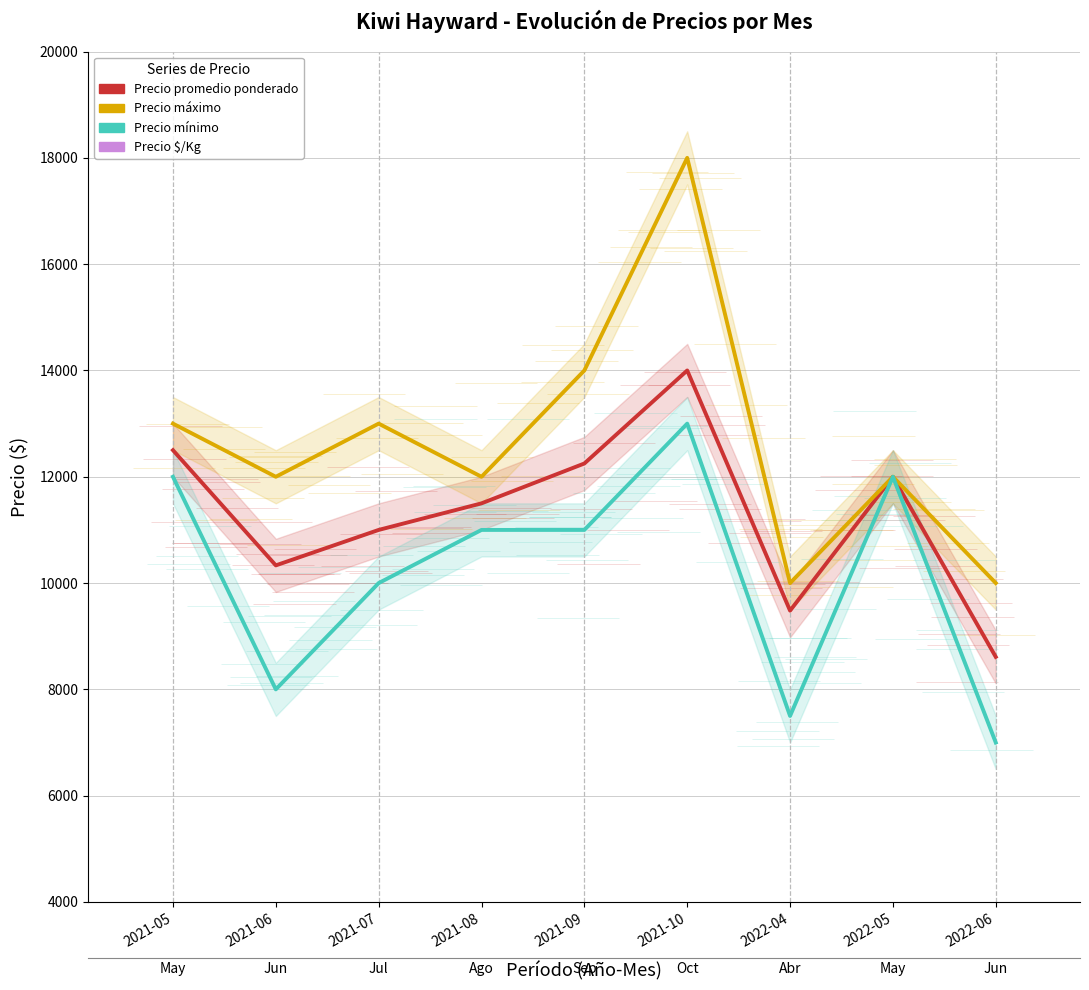

What is the value of the Precio mínimo point at the 9th from the left?

7000